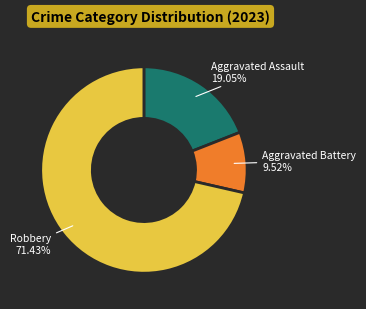

Is there a majority slice in this chart?

Yes